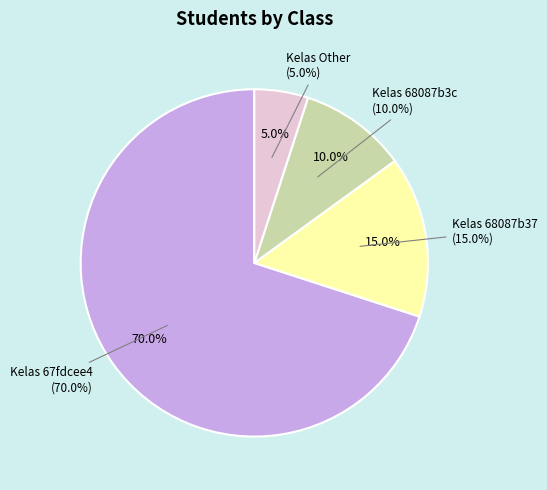

To the nearest percent, what is the average slice percentage?

25%